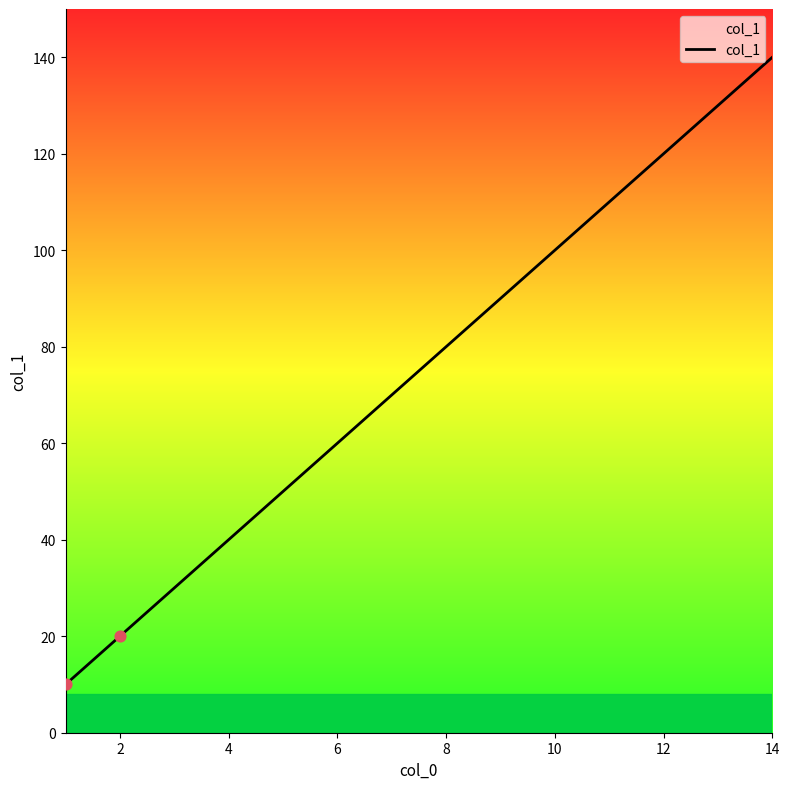

What is the maximum value shown in the chart?

140